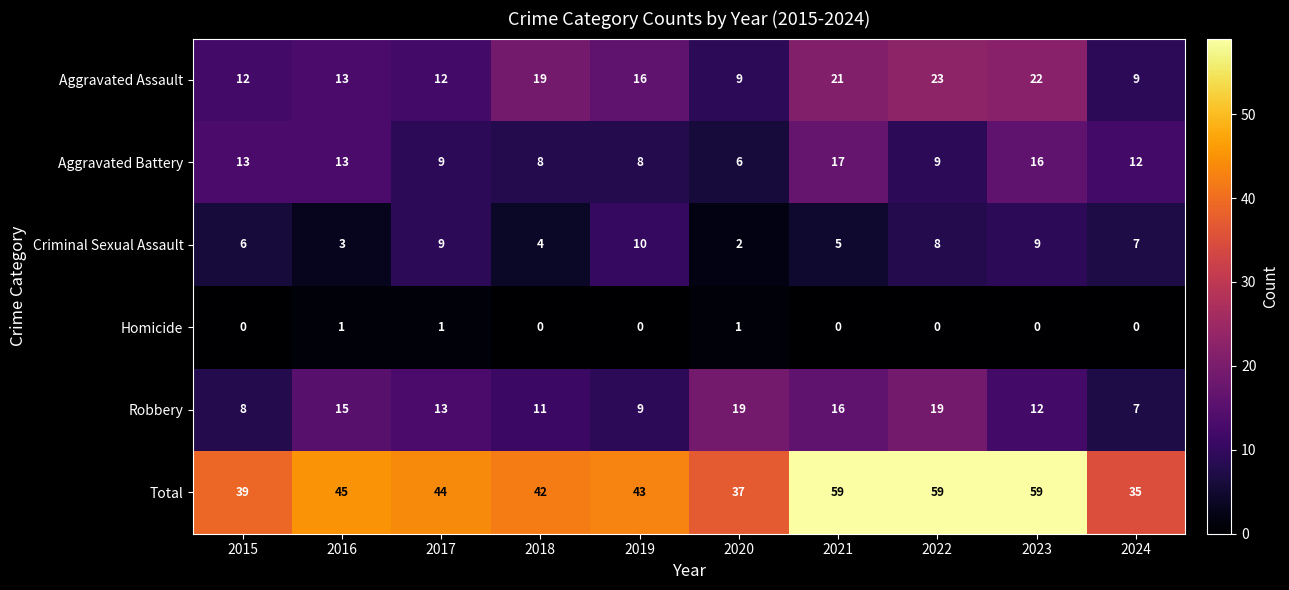

True or false: Criminal Sexual Assault has a value of 6 at 2015.

True